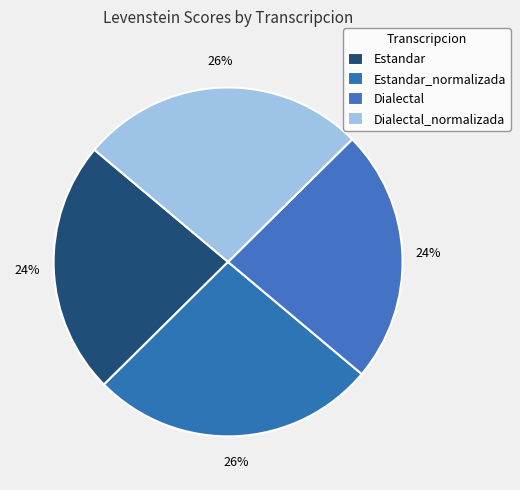

Count the number of slices in the pie.

4